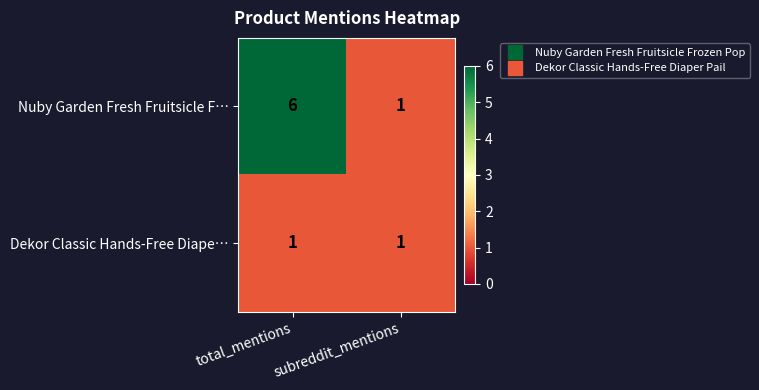

At which category is the sum across all series the highest?

total_mentions